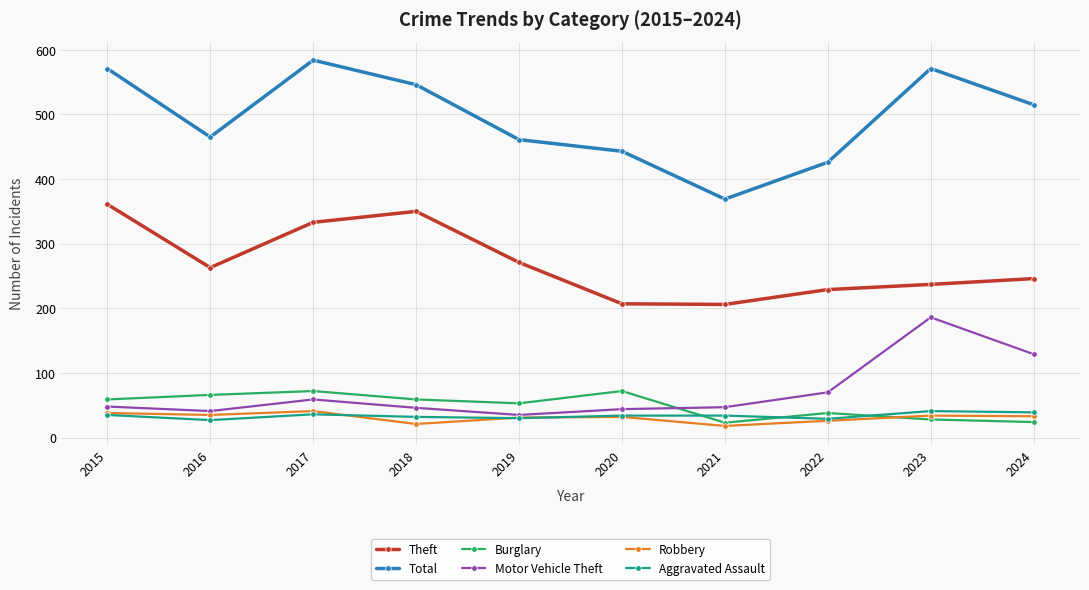

In Burglary, how many points are lower than both neighbors (excluding endpoints)?

2